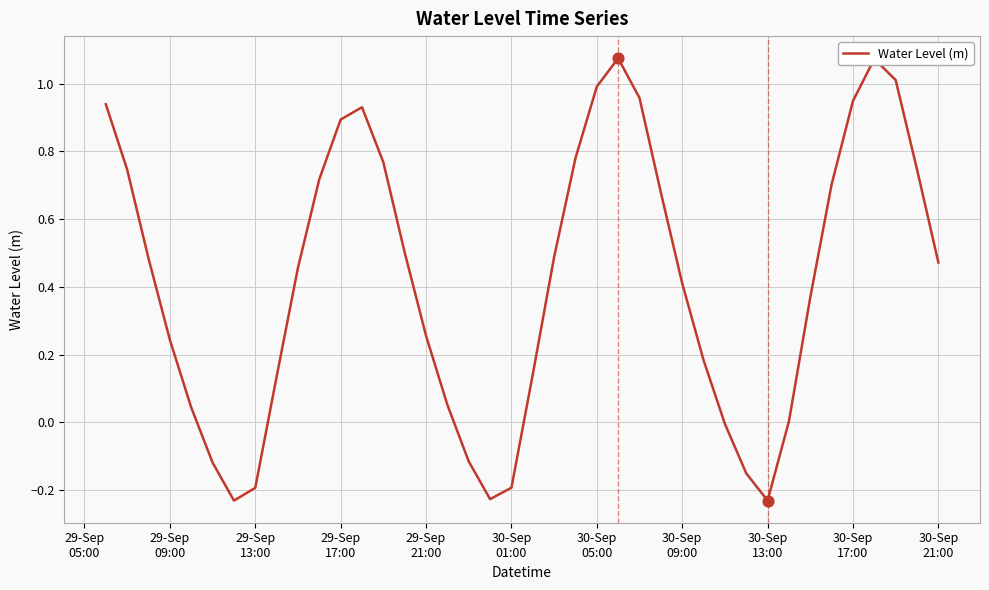

What is the difference between the maximum and minimum values?

1.3